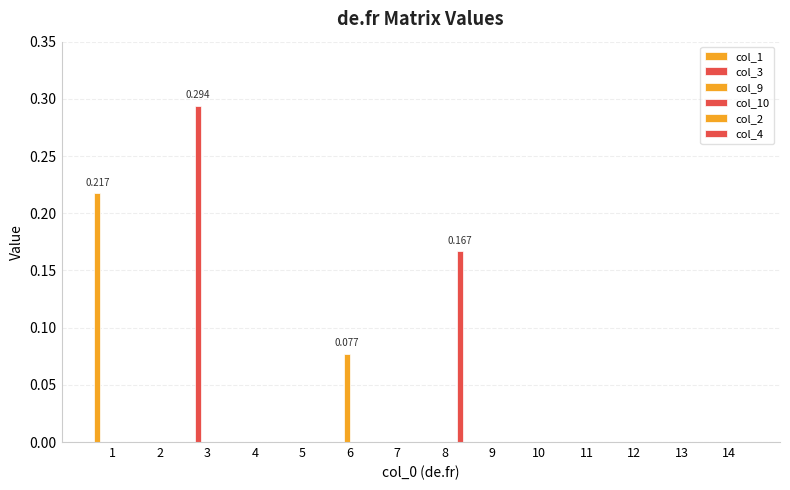

Which series changed the most between 10 and 12?

col_1